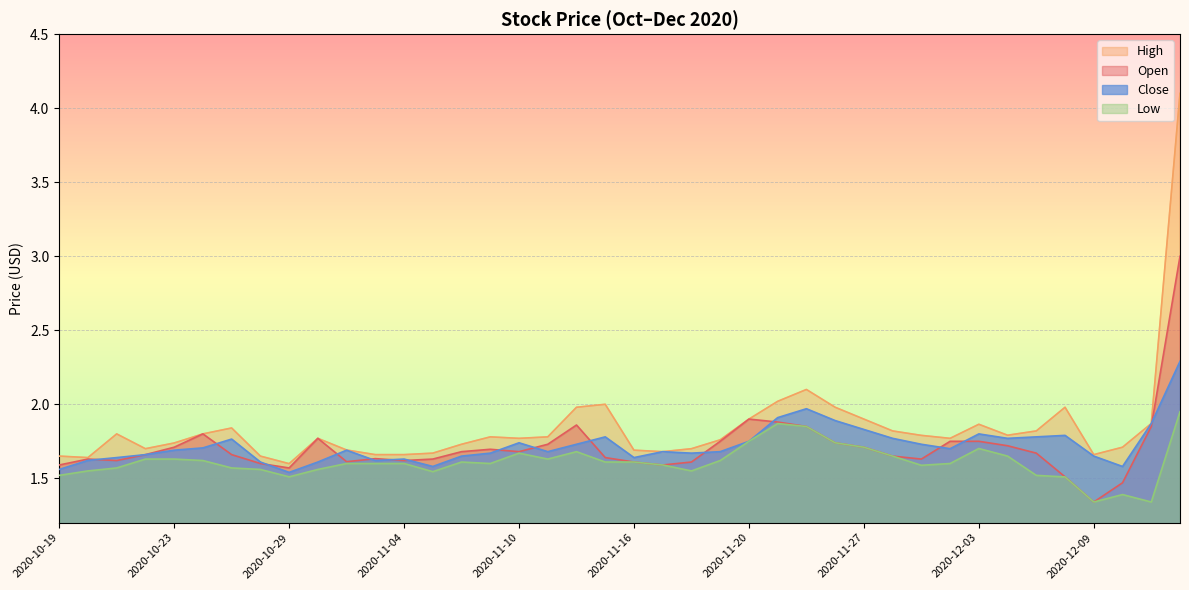

What is the spread (max minus min) of values at 2020-11-02?

0.1